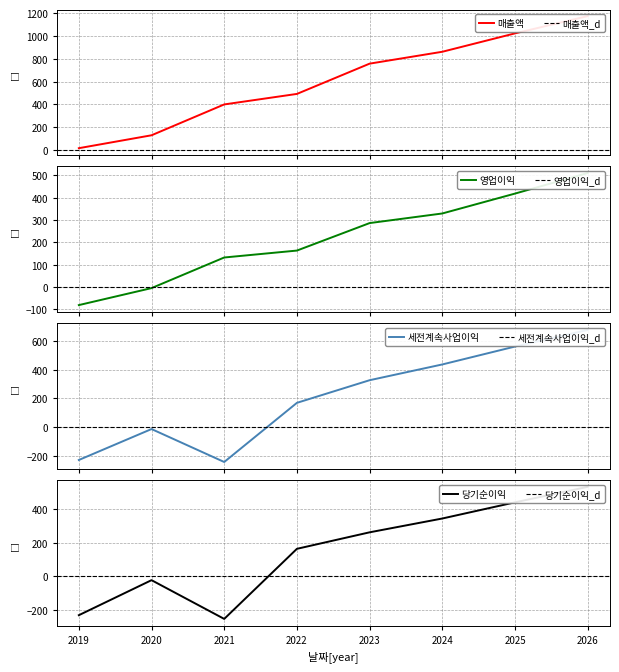

The value of 영업이익 at 2024 is 329. True or false?

True